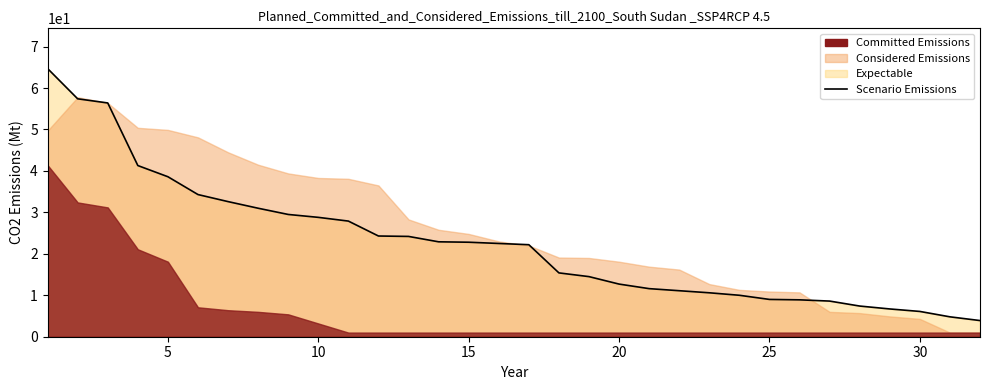

Count the number of categories in the chart.

32